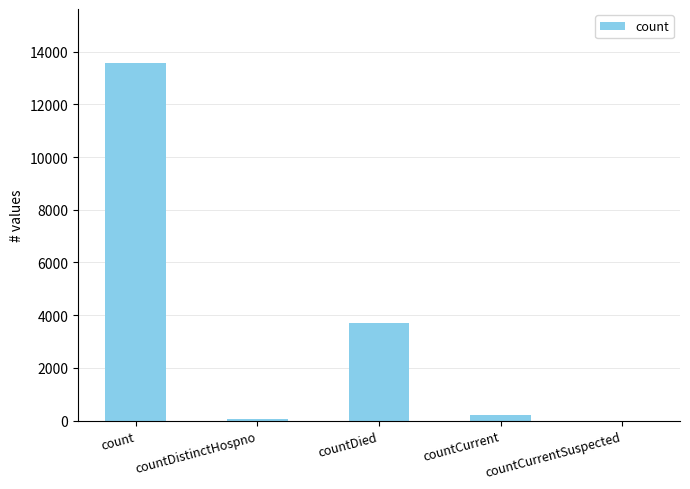

Reading left to right, list all the values displayed in this chart.

13580	73	3719	206	0